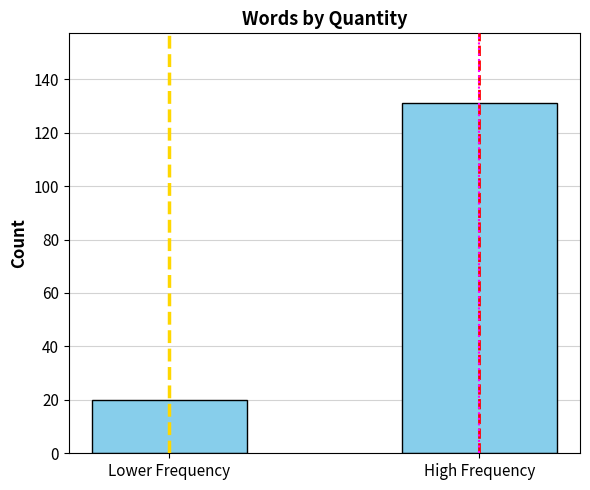

Reading left to right, extract all data points from this chart.

20	131